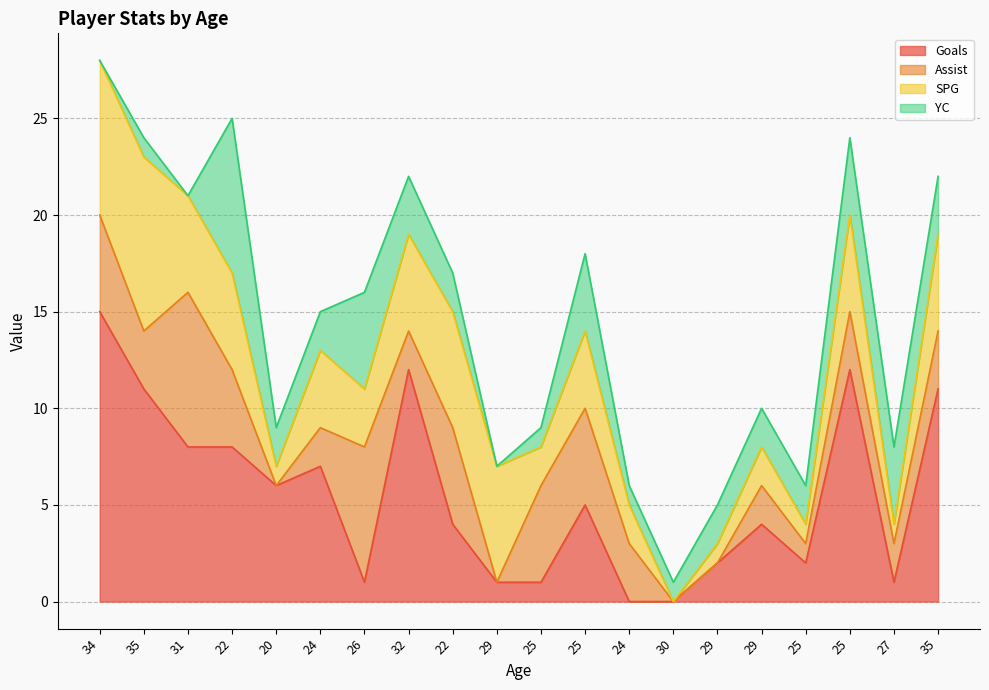

The Goals series shows 14 at 31. True or false?

False